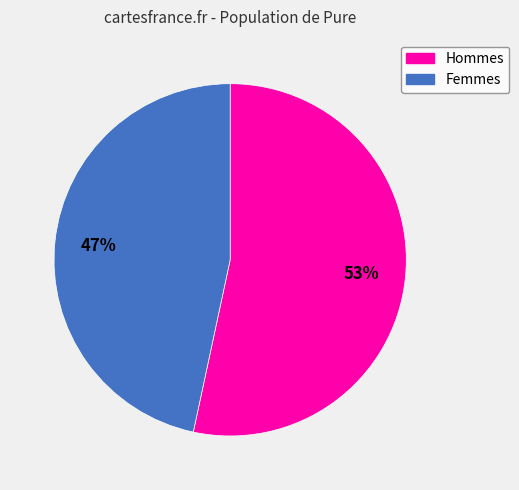

Is there any slice that represents more than half of the pie?

Yes